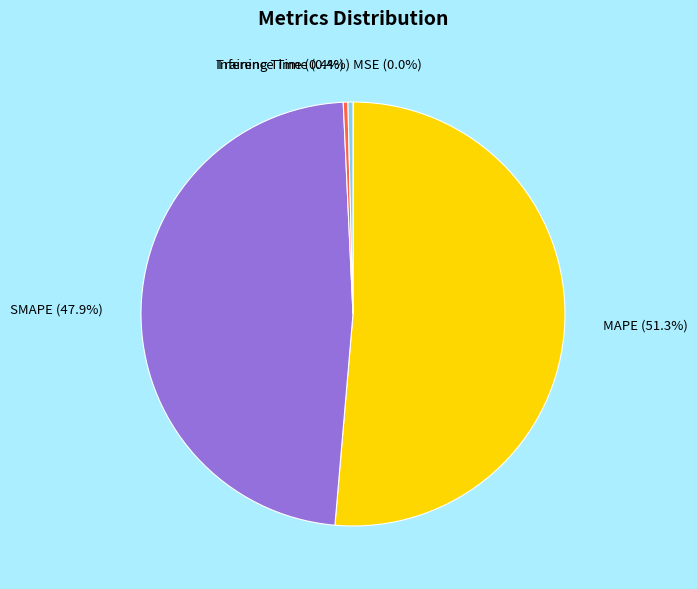

Which slice is the largest?

MAPE